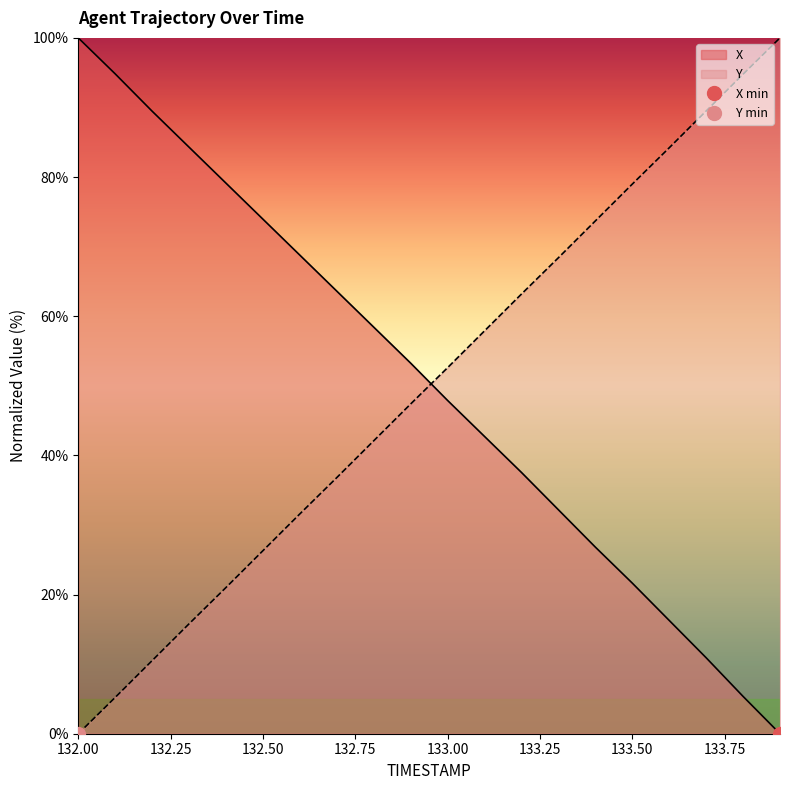

True or false: X has more than 1 points higher than both neighbors.

False